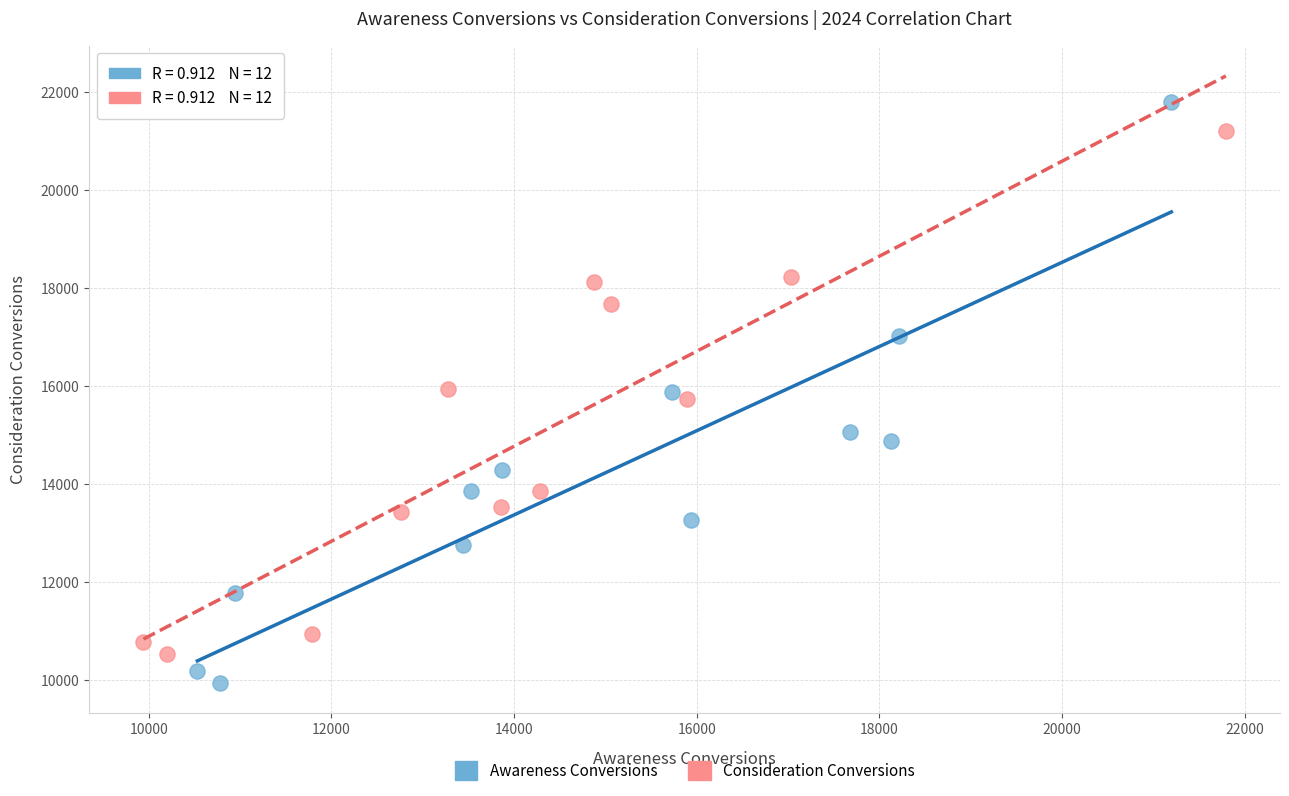

Which series has the widest spread of Y values?

Awareness Conversions